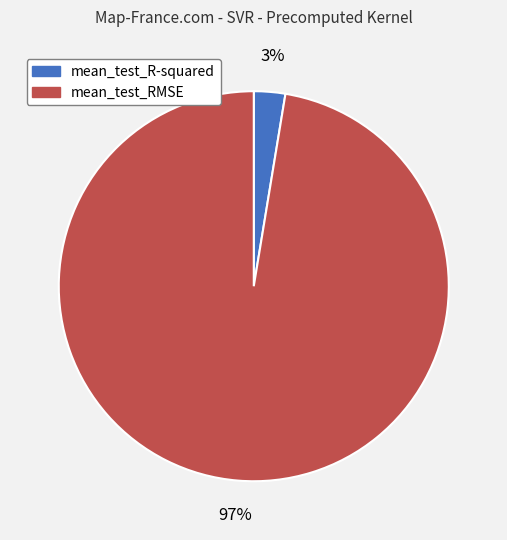

Does any single category account for the majority?

Yes